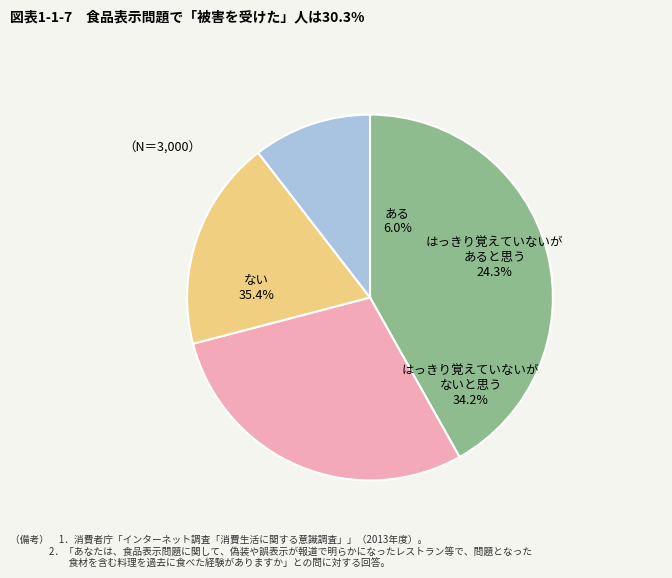

Is it true that 3 is 24% of the pie?

False